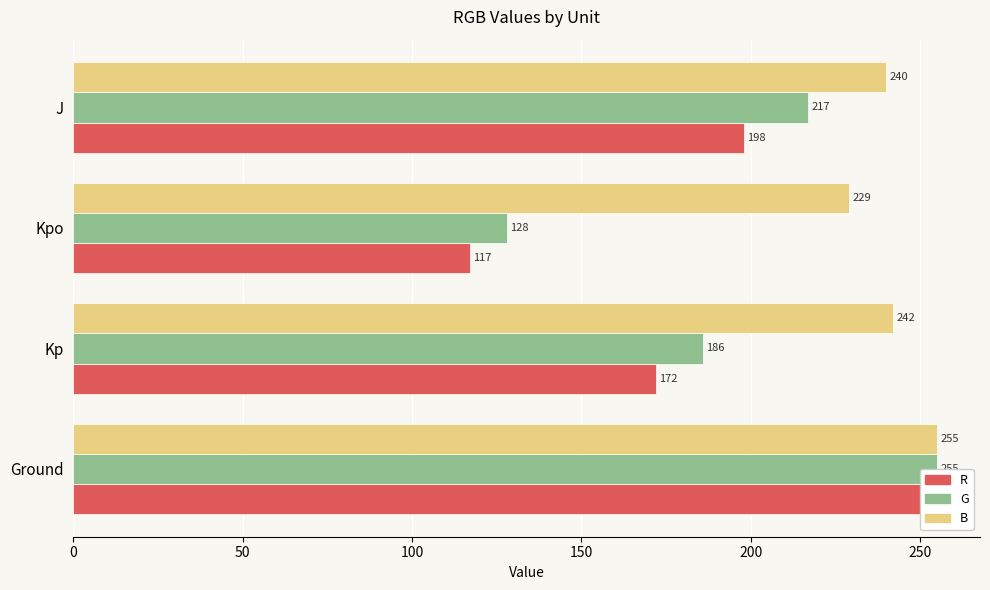

Reading left to right, what are all the values shown in this chart?

R: 255	172	117	198
G: 255	186	128	217
B: 255	242	229	240